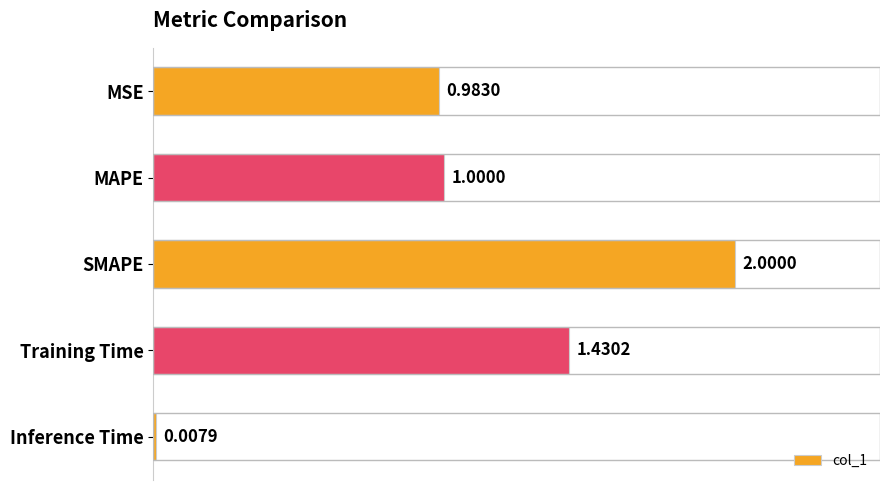

Are the bars grouped side by side (vs. stacked)?

No